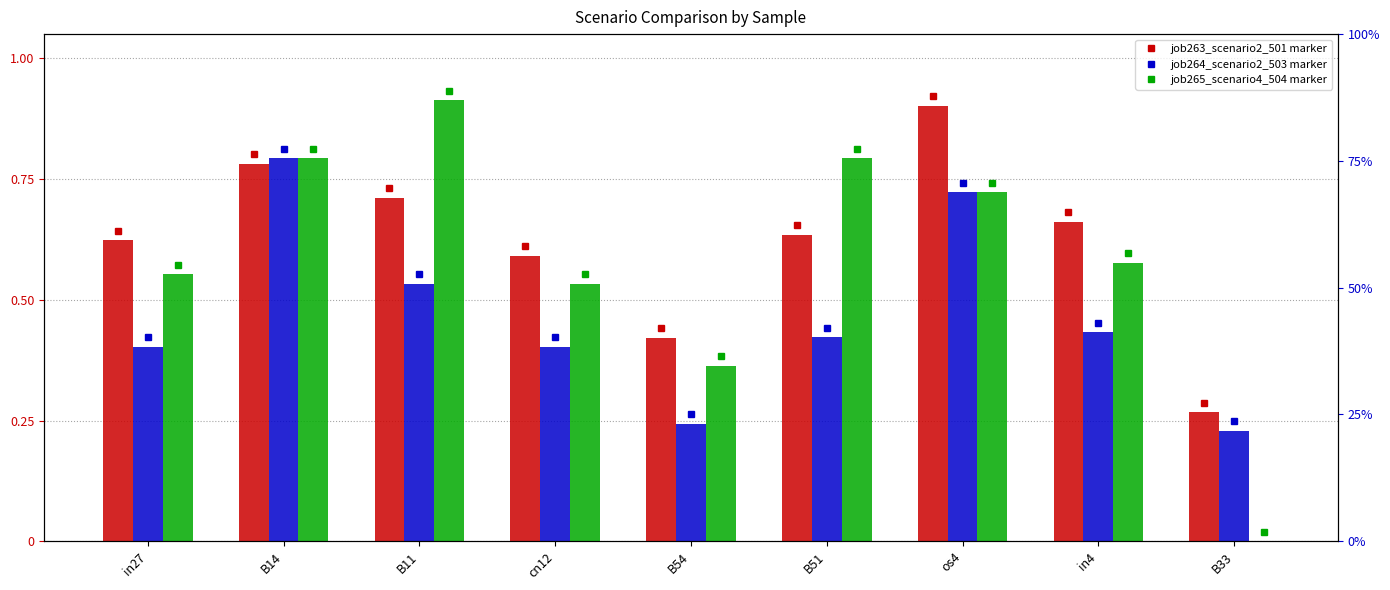

What is the label of the 6th bar from the left?

B51